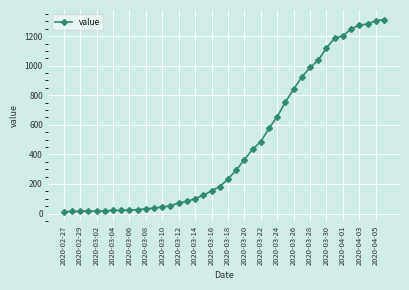

How many values are below 233?

20